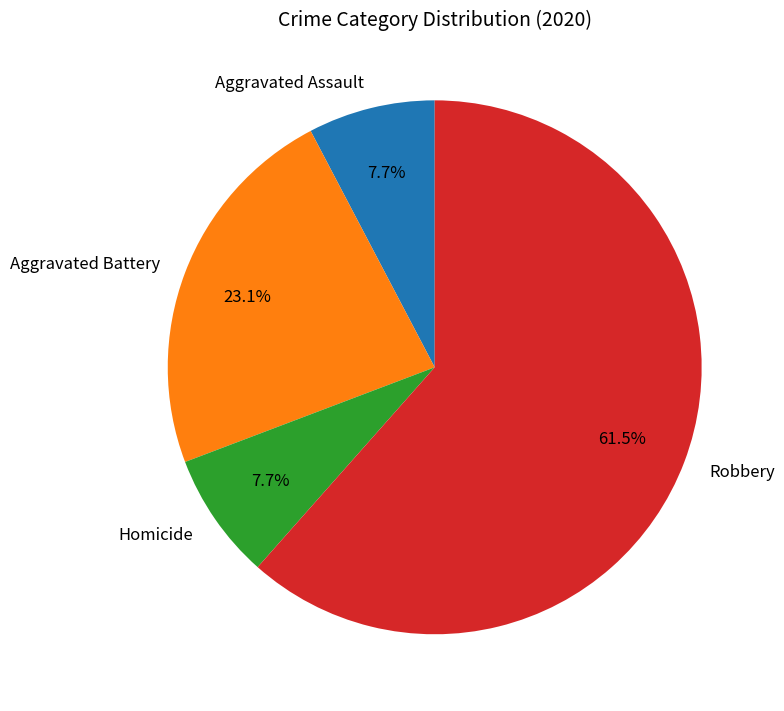

Which slice is the largest?

Robbery